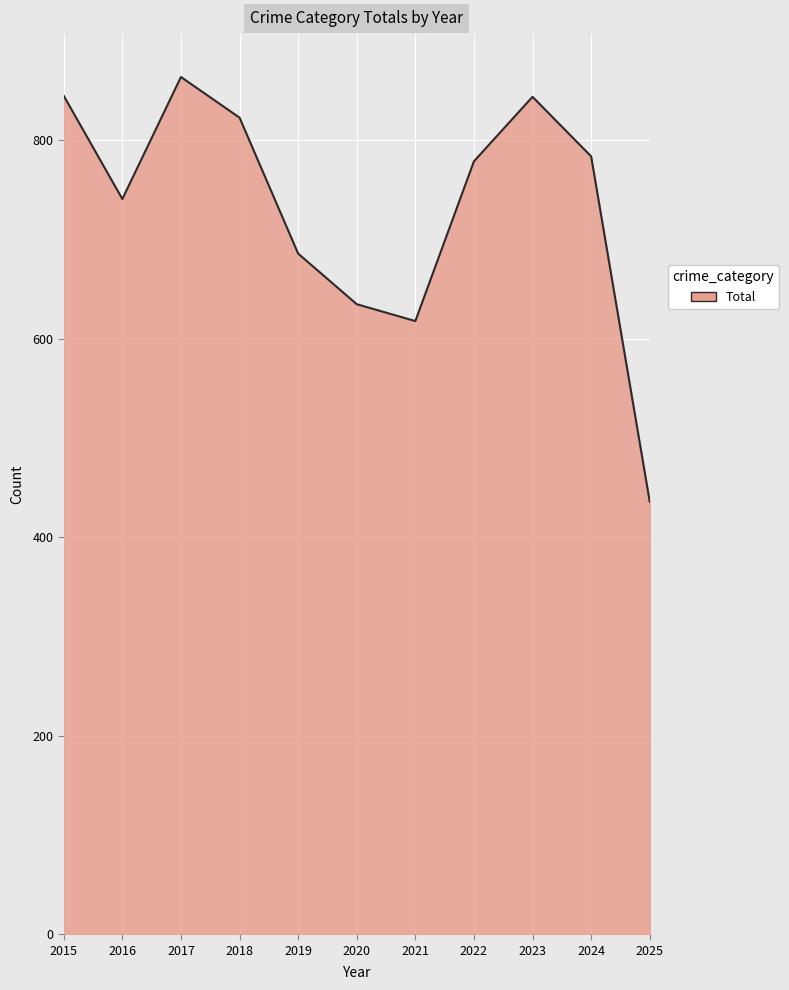

What is the difference between the values at 2021 and 2018?

205